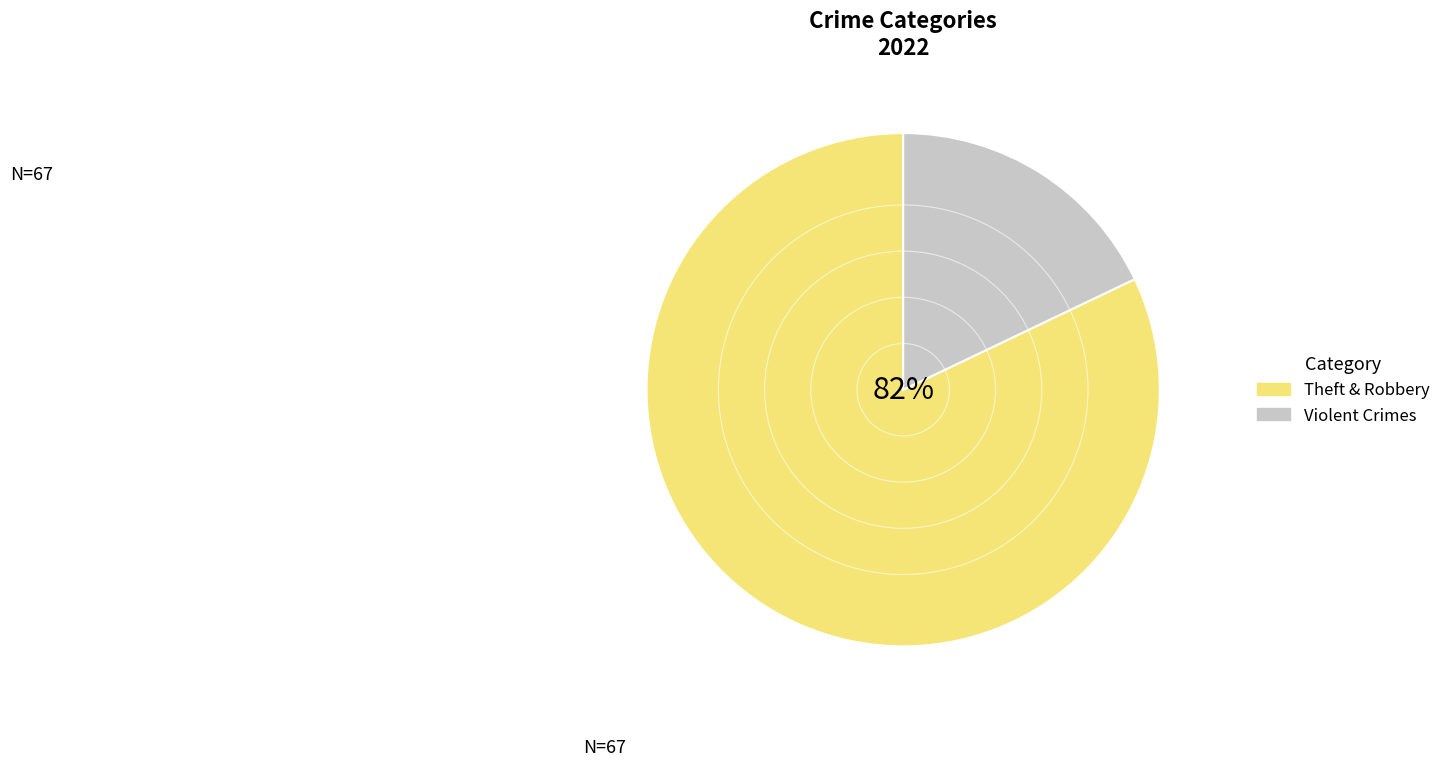

Which category has the smallest portion of the pie?

Violent Crimes